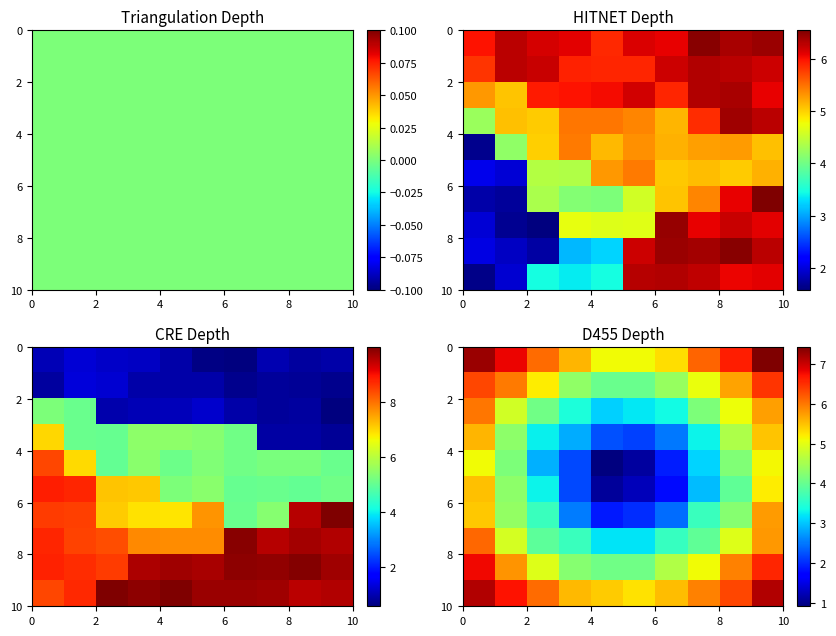

Is it true that row_8 equals 4.1 at 8?

True